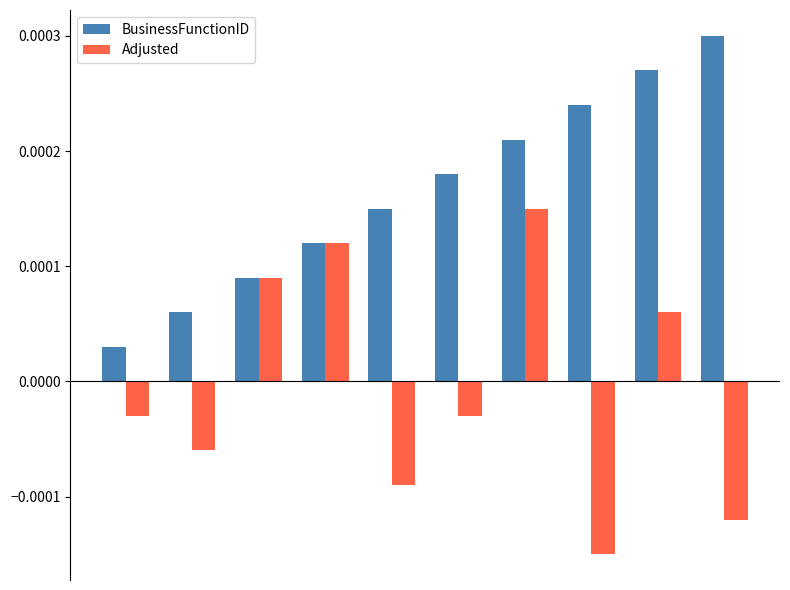

What are all the series names shown in the legend?

BusinessFunctionID, Adjusted